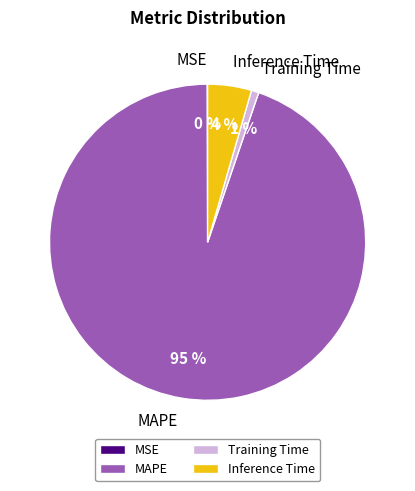

To the nearest percent, what is the difference between the largest and smallest slice percentages?

95%